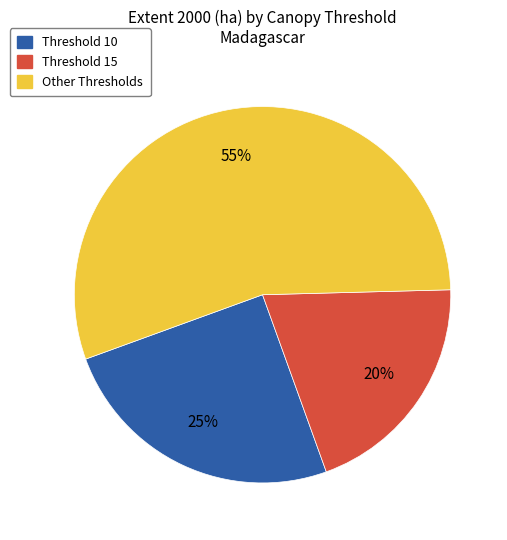

Does any single category account for the majority?

Yes